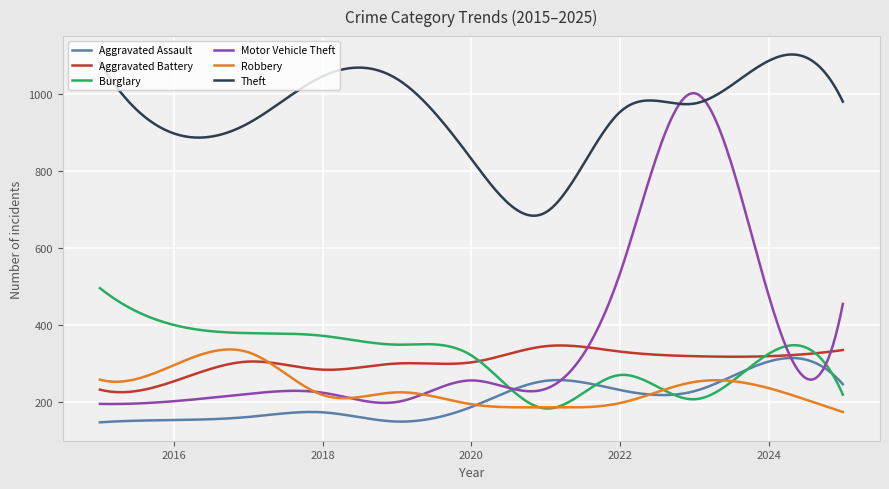

What is the greatest value displayed?

1103.6